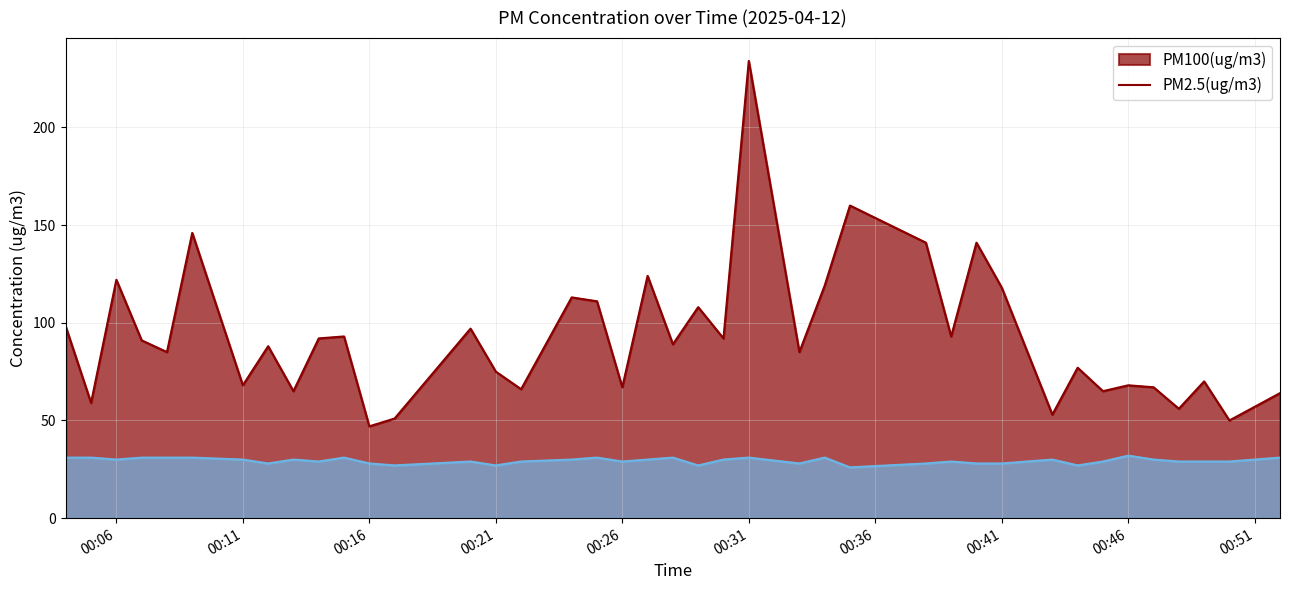

Which category has the lowest value in the PM2.5(ug/m3) series?

2025-04-12 00:35:00